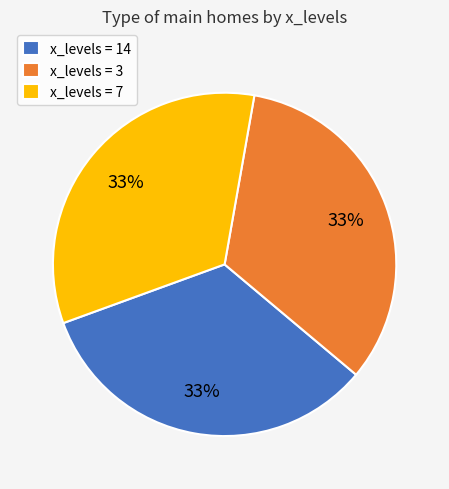

Is there any slice that represents more than half of the pie?

No